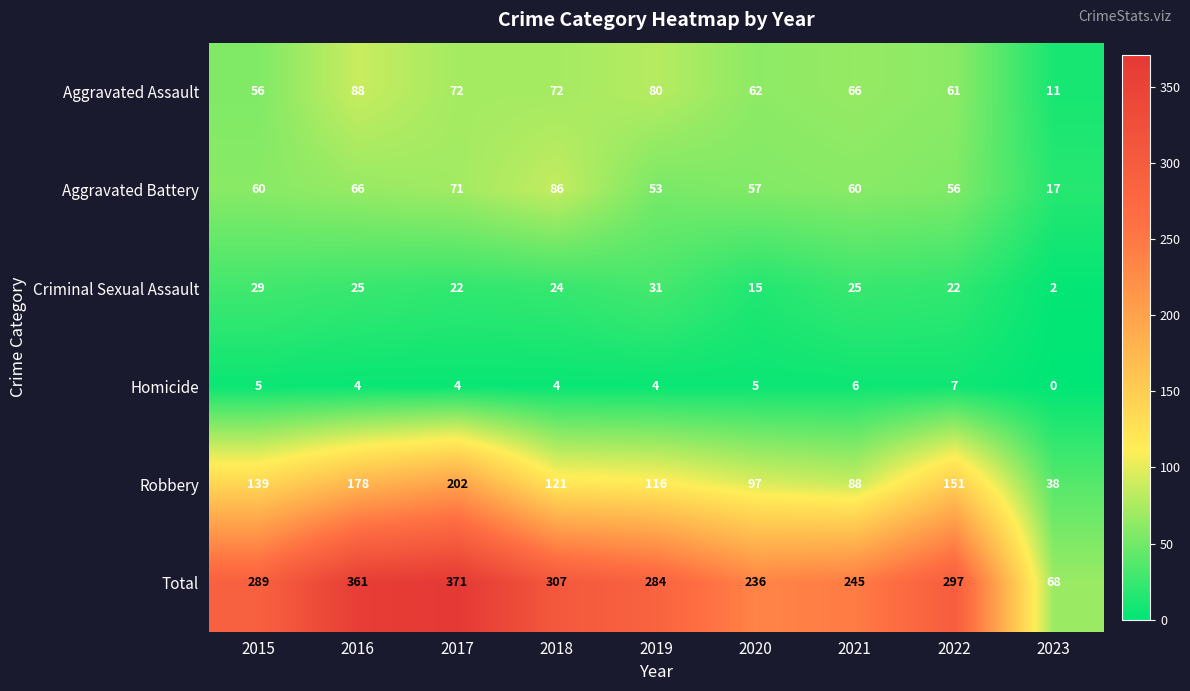

List the series in order of their peak value, lowest first.

Homicide, Criminal Sexual Assault, Aggravated Battery, Aggravated Assault, Robbery, Total